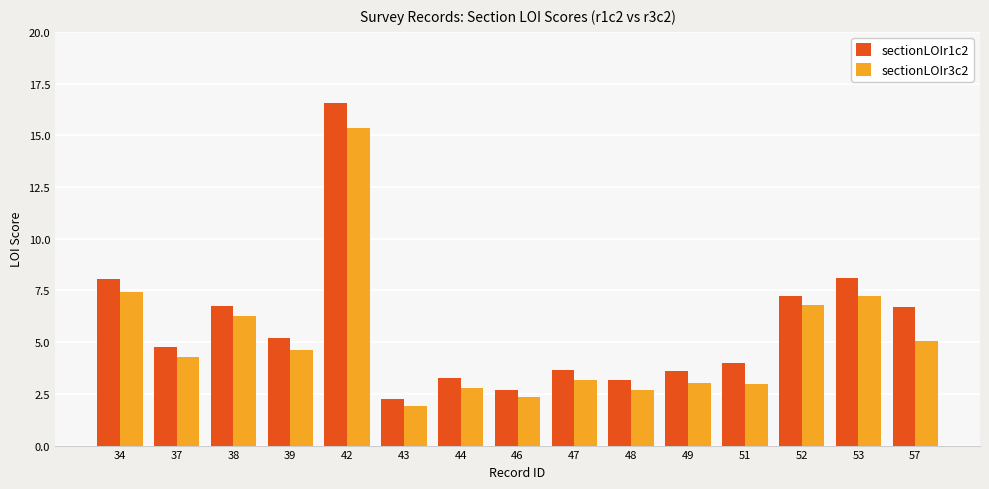

How many data points in sectionLOIr3c2 are above 4?

8